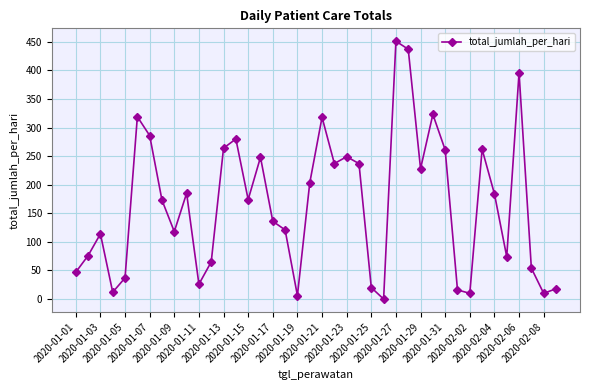

What is the average value?

167